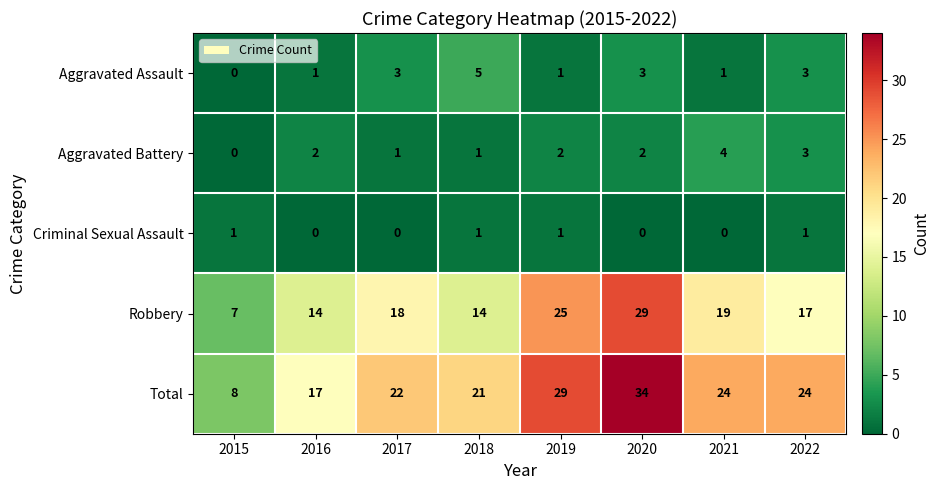

At how many categories does at least one series exceed 1?

8